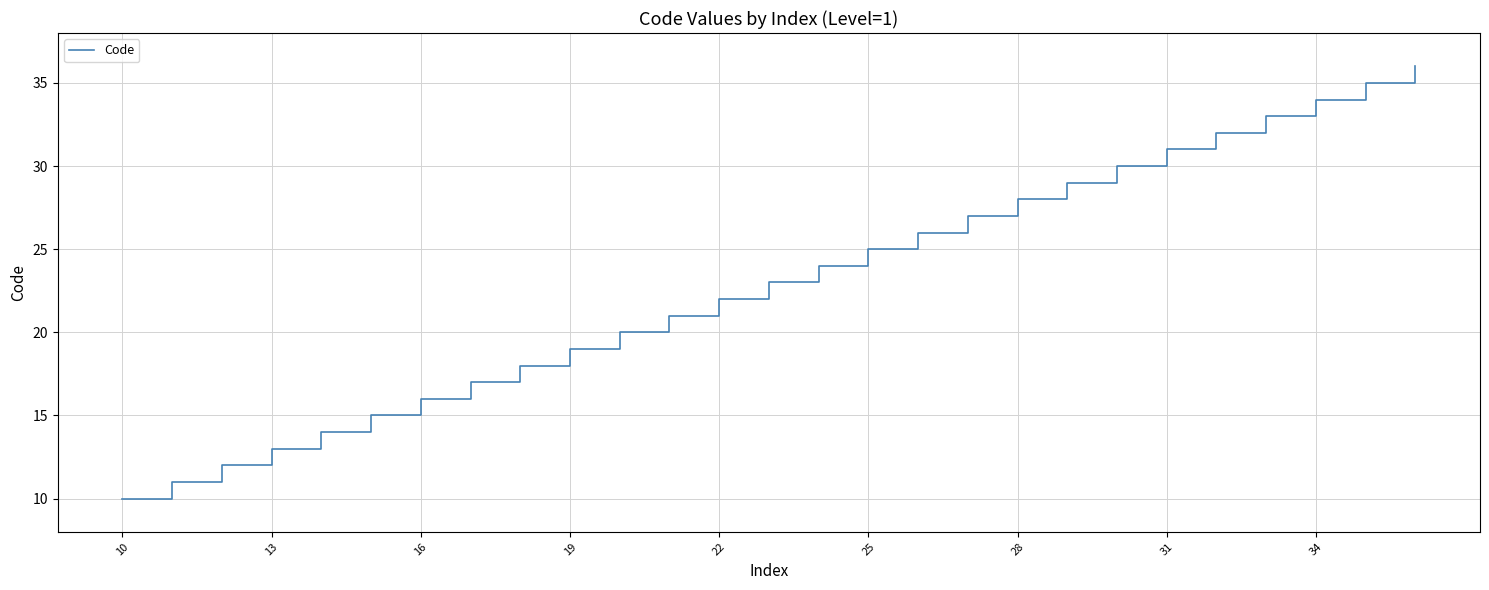

What is the minimum value shown in the chart?

10